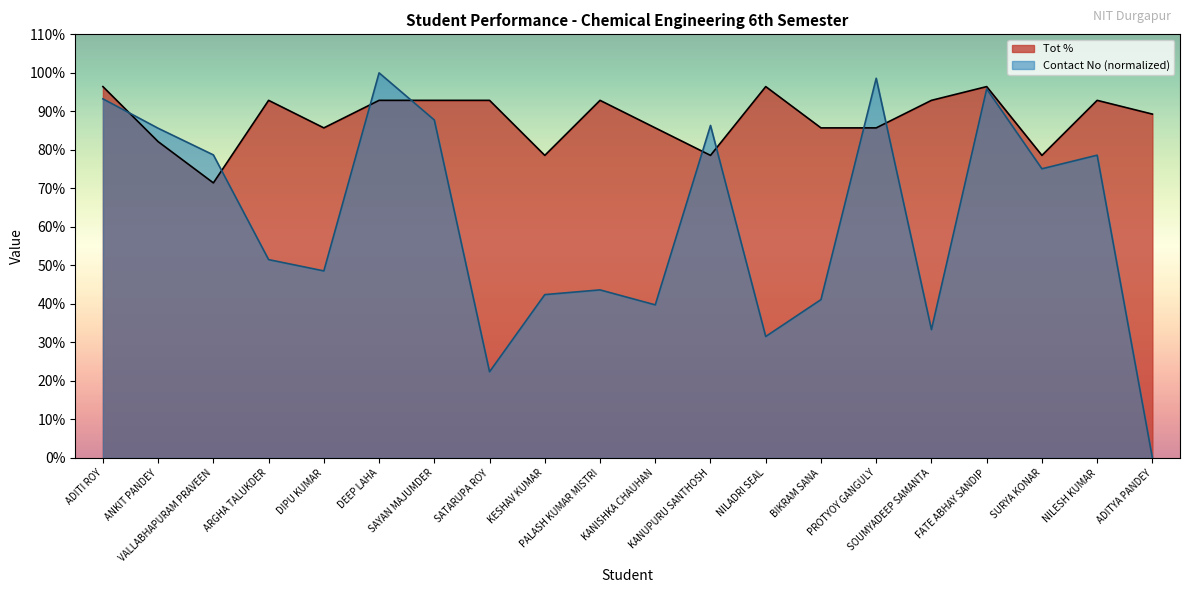

Is it true that Contact No equals 62.3 at KESHAV KUMAR?

False